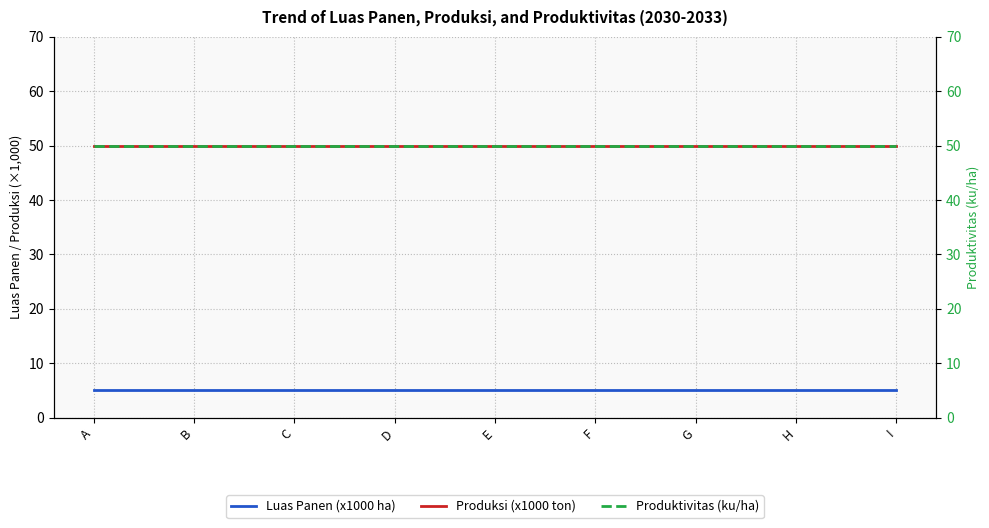

True or false: Produktivitas (ku/ha) has more than 1 interior local peaks.

False